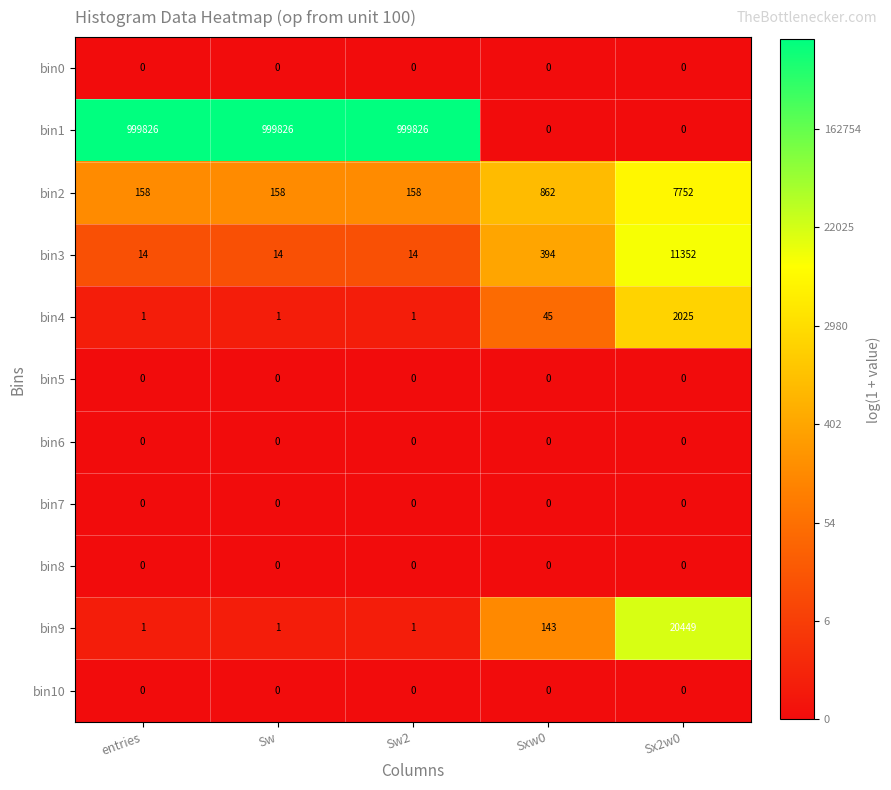

Between entries and Sx2w0, which series saw the biggest shift?

bin1